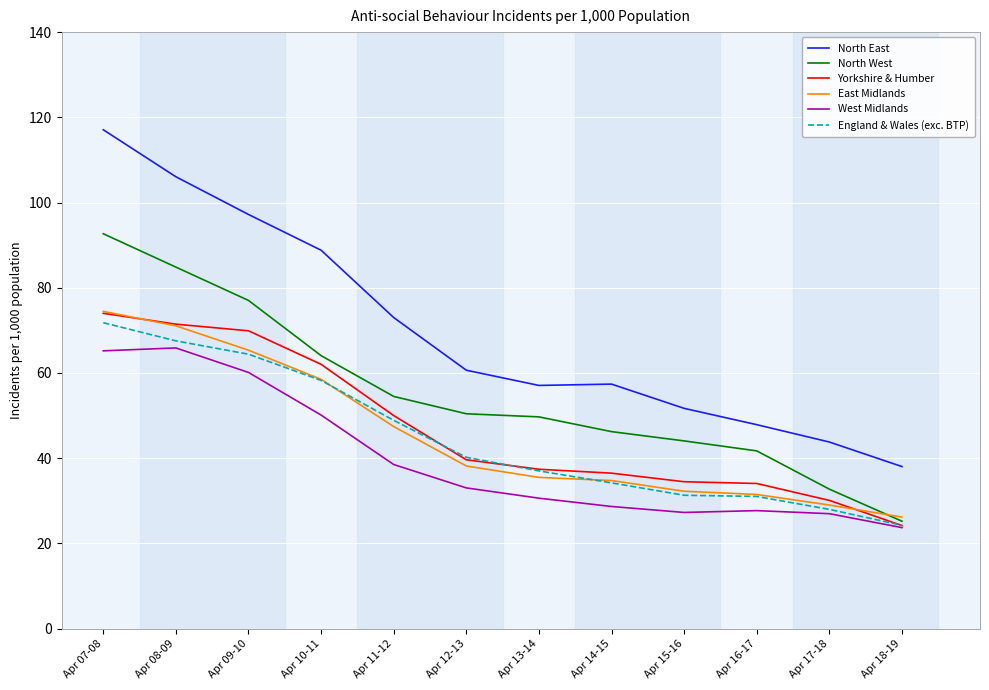

Is the value of England & Wales (exc. BTP) at Apr 11-12 greater than the value of West Midlands at Apr 08-09?

No